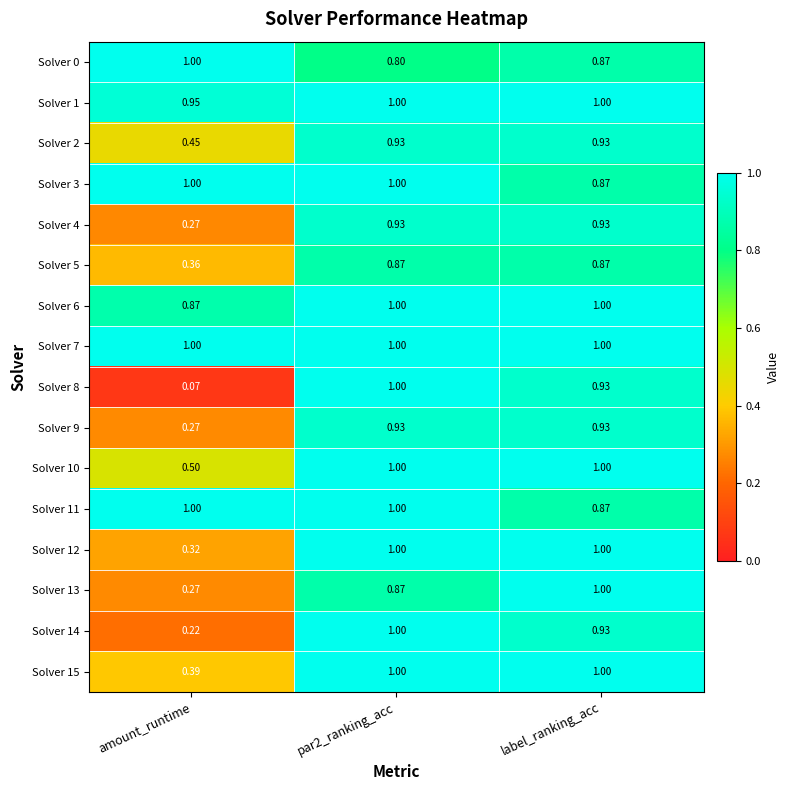

Where is Solver 14 nearest to the value 0?

amount_runtime